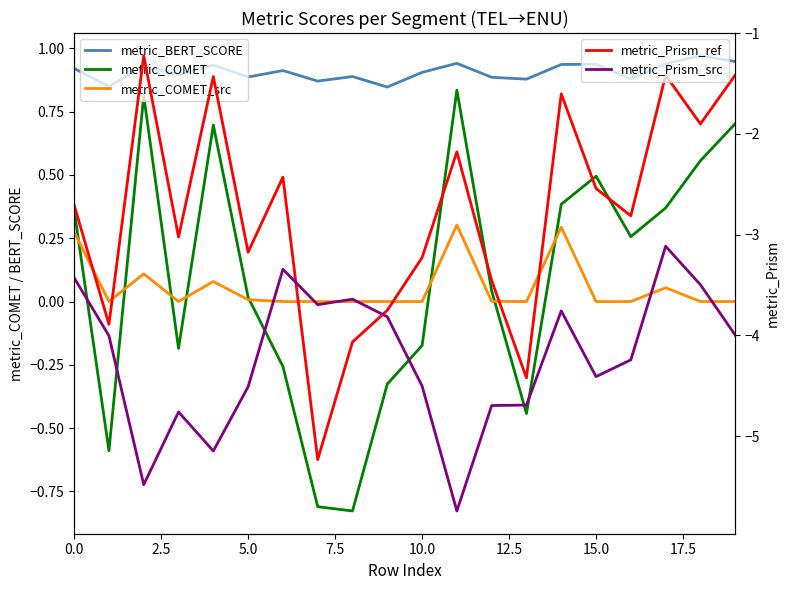

At which category is the sum across all series the highest?

17